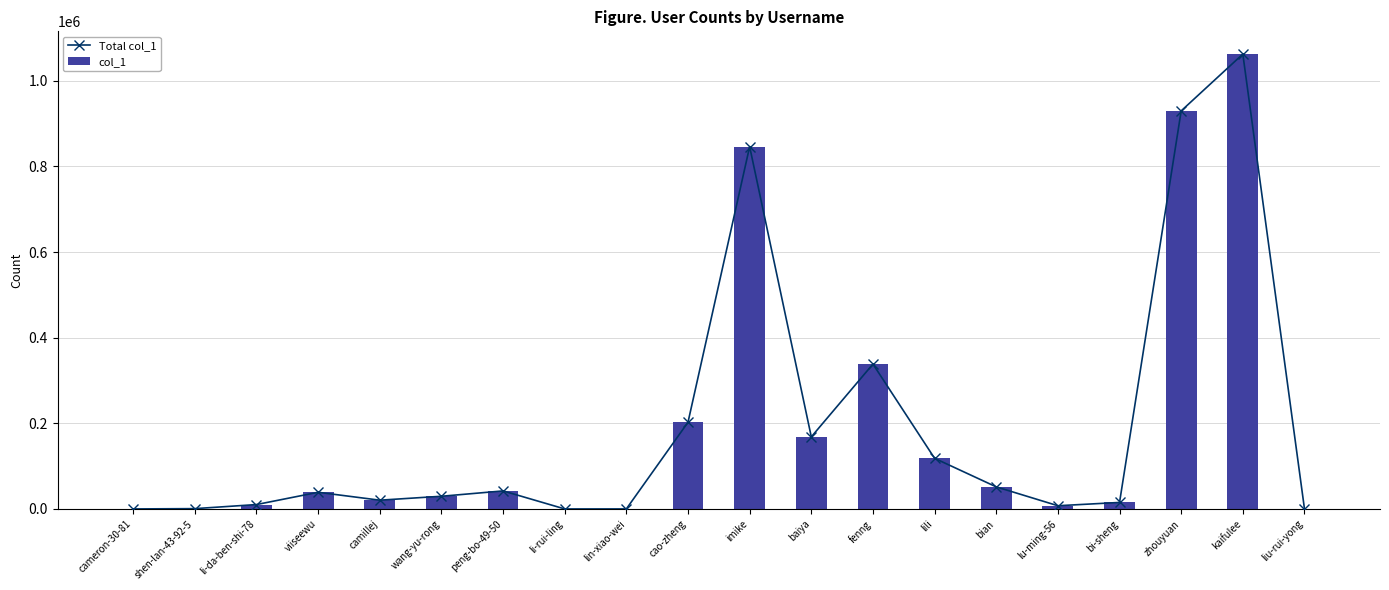

What is the total value across all series at cameron-30-81?

24